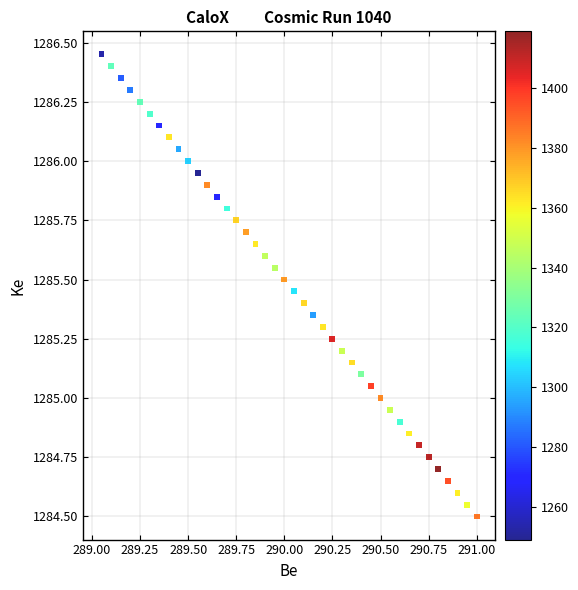

What is the range of X values (max minus min)?

1.9